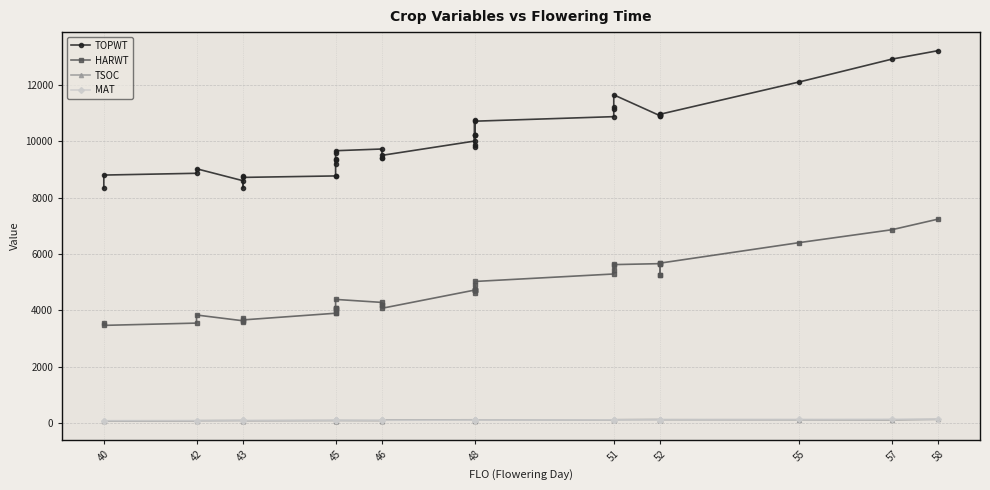

The HARWT series shows 2706 at 55. True or false?

False